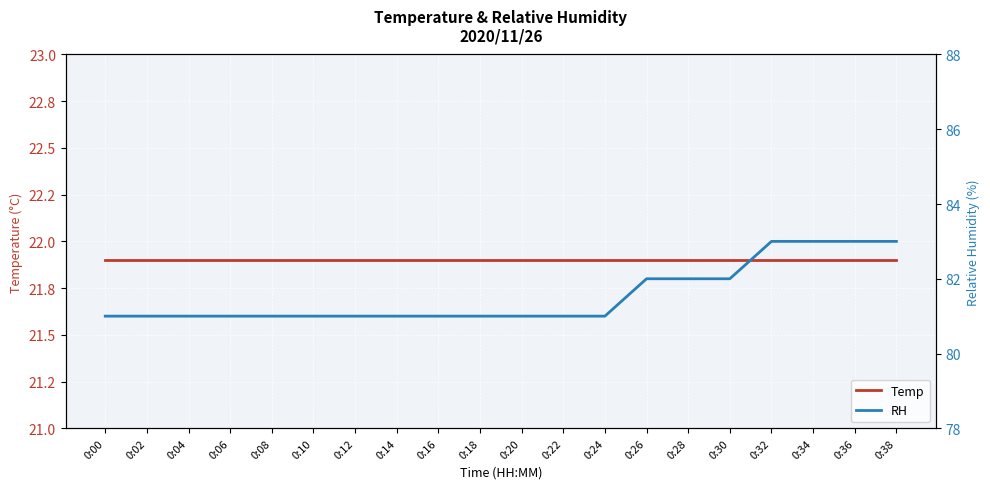

What are all the series names shown in the legend?

Temp, RH